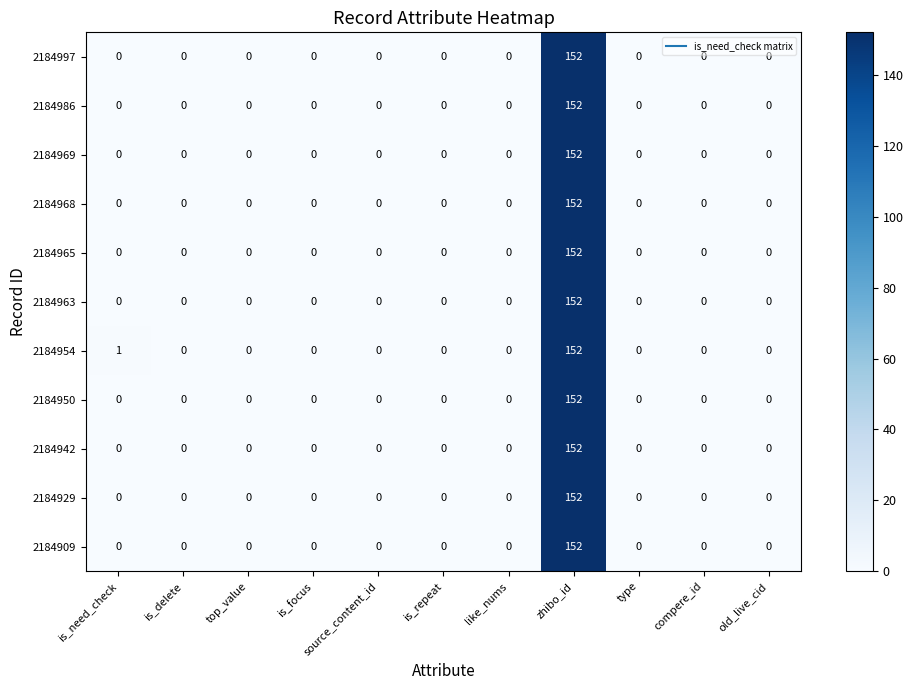

Is it true that 2184969 equals 66 at zhibo_id?

False